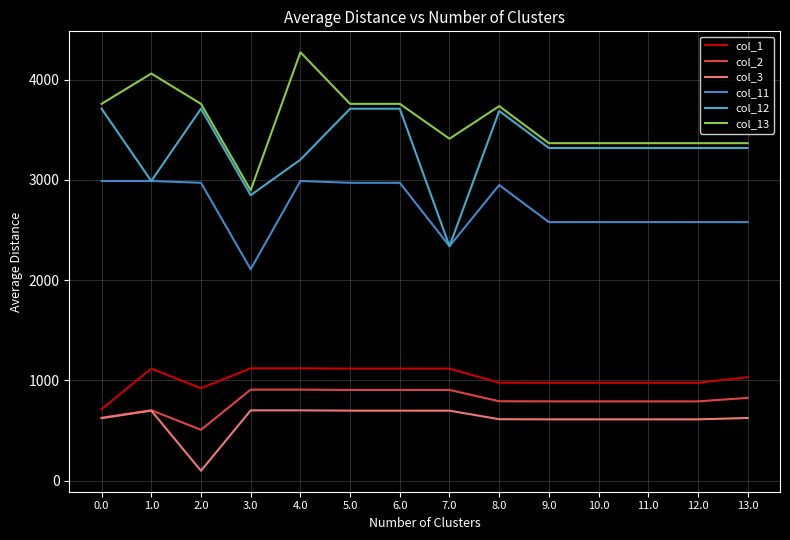

True or false: col_12 has a value of 3316.8 at 9.0.

True